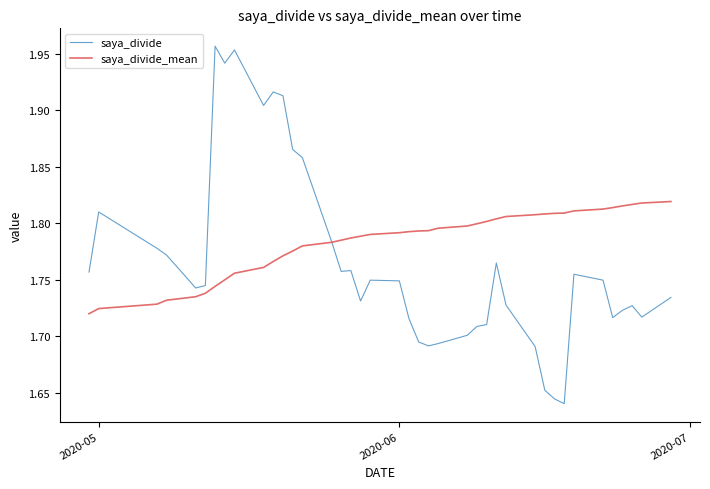

Which series has the largest total across all categories?

saya_divide_mean